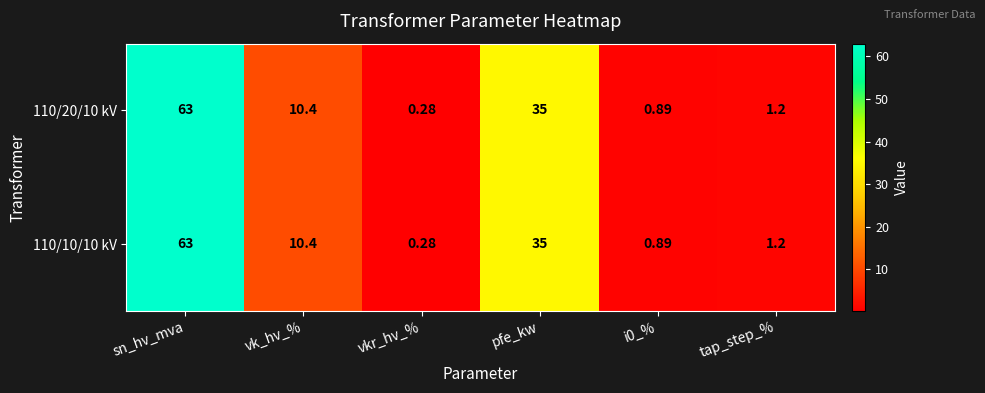

At which category is the sum across all series the highest?

sn_hv_mva